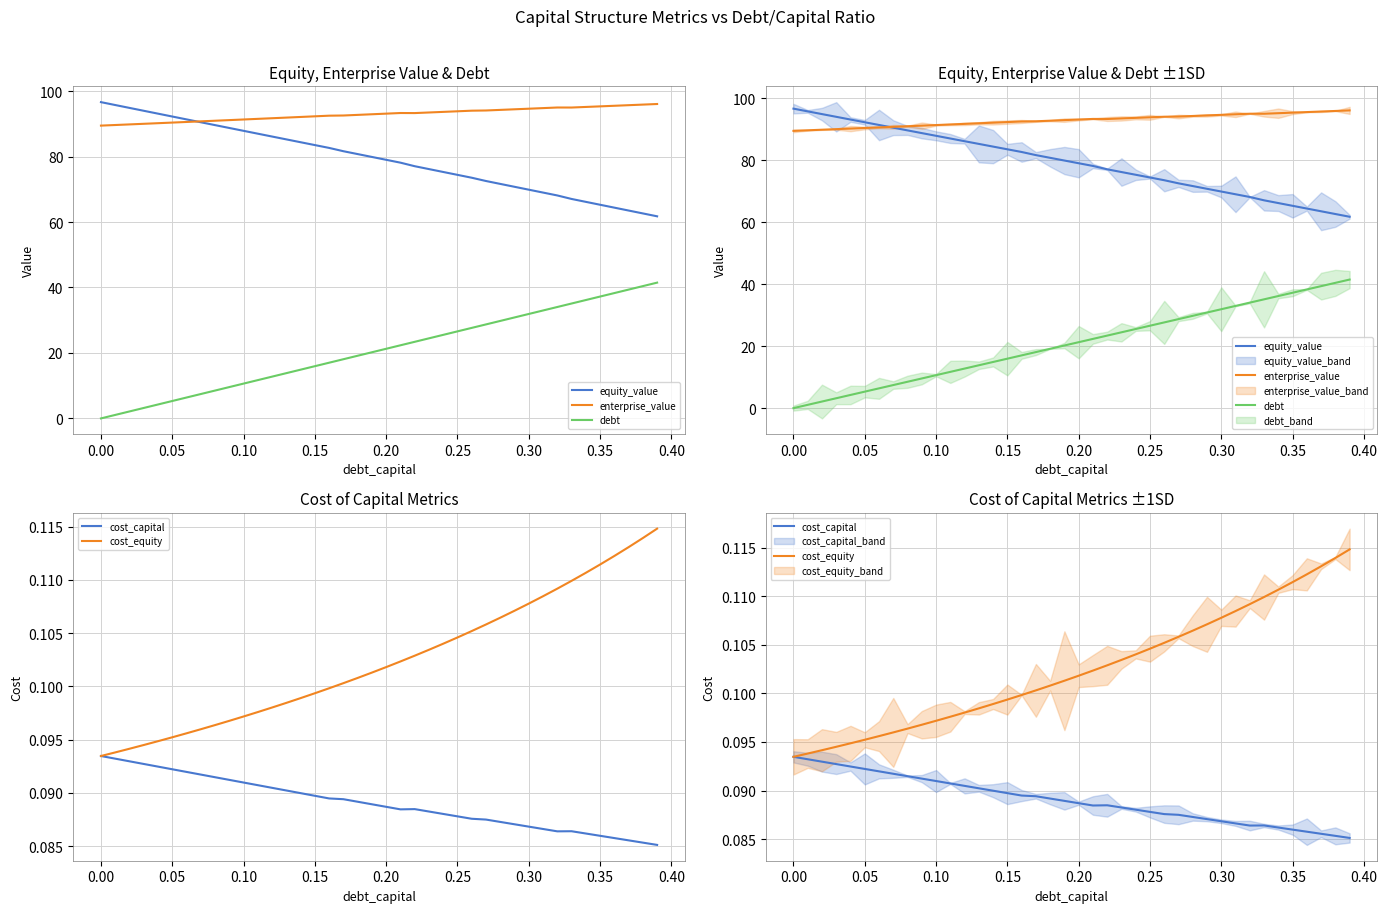

True or false: cost_capital has more than 0 points higher than both neighbors.

True